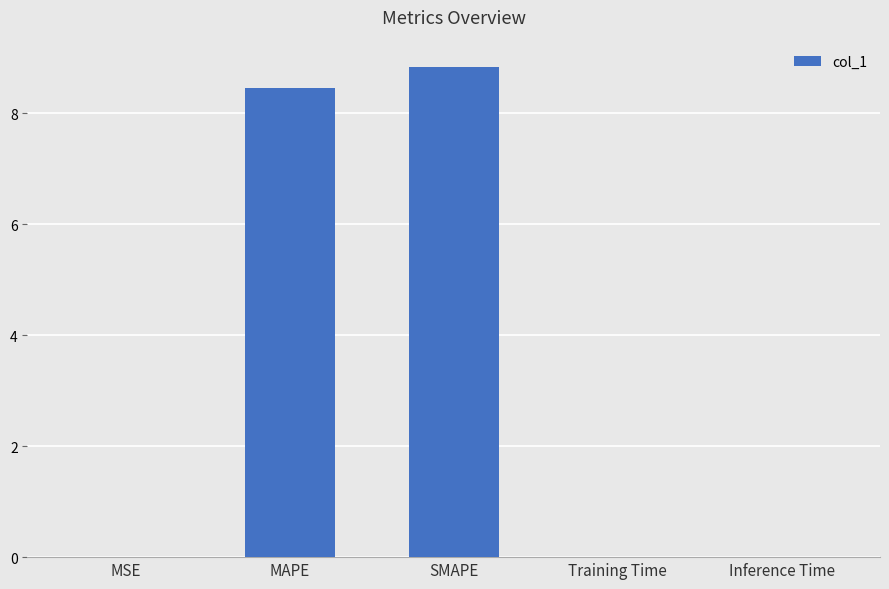

The value at MAPE is 8.5. True or false?

True